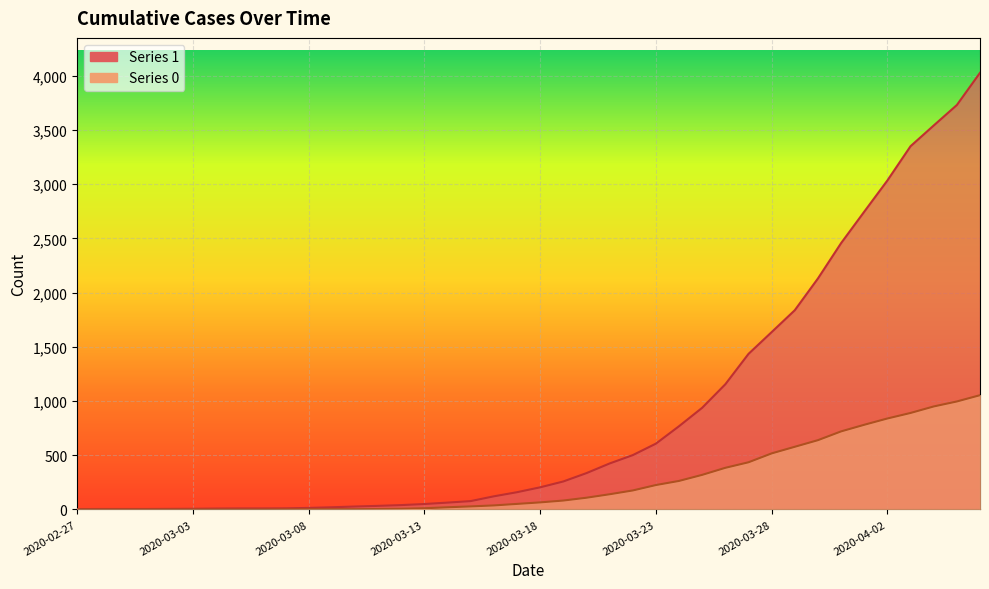

How many data points does each series have?

40